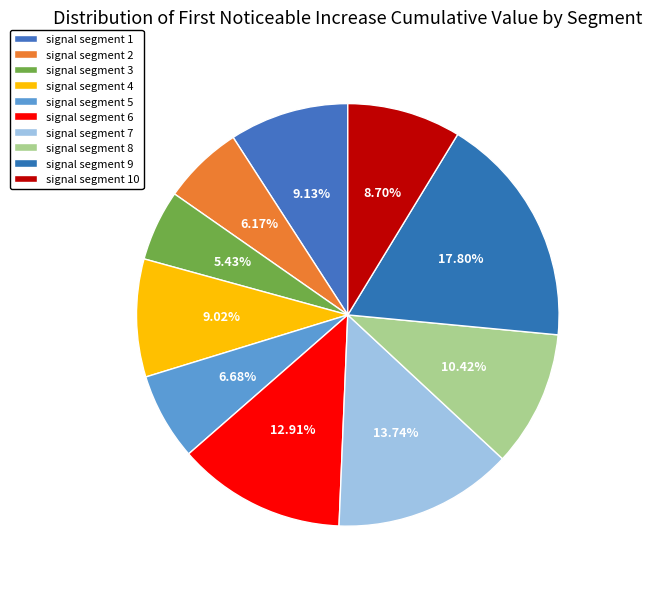

What is the total percentage of signal segment 1 and signal segment 3?

14.6%